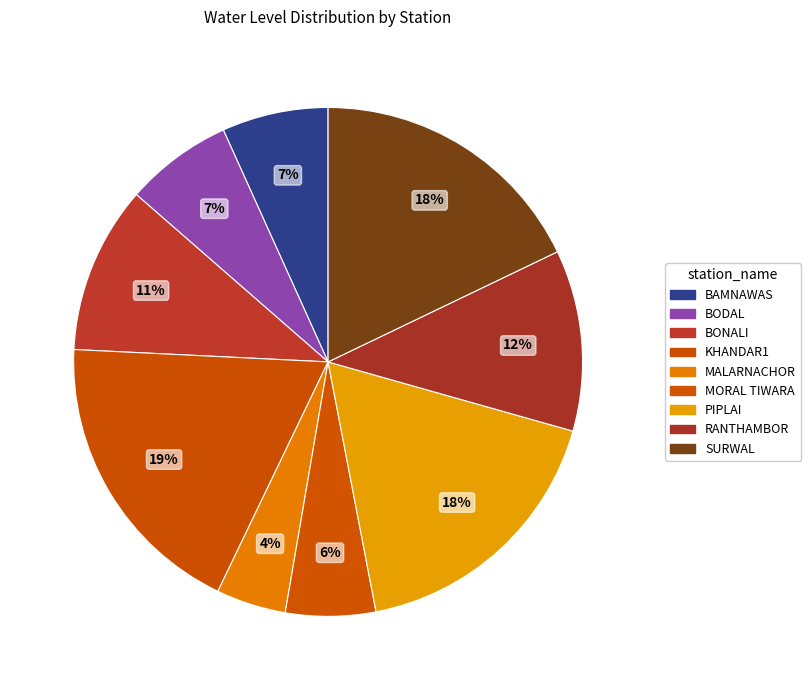

To the nearest percent, what portion does RANTHAMBOR represent?

12%